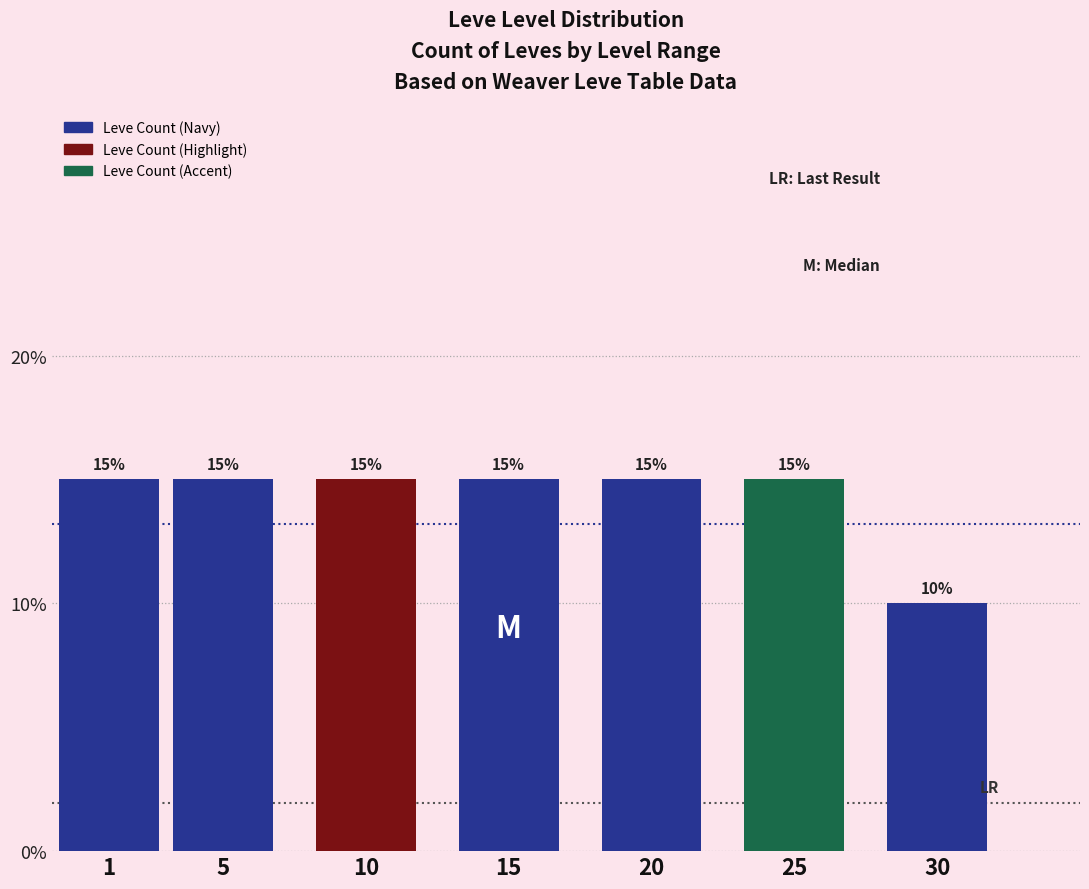

Reading right to left, what are all the values shown in this chart?

10	15	15	15	15	15	15